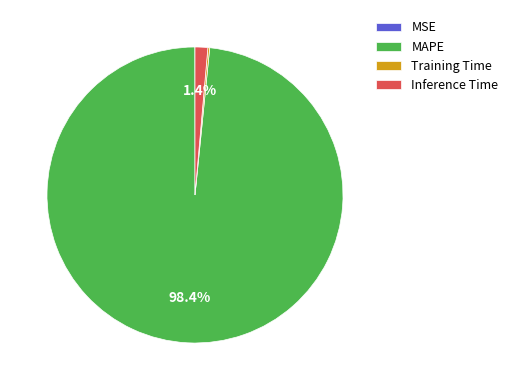

How much of the chart is everything except MAPE?

1.6%